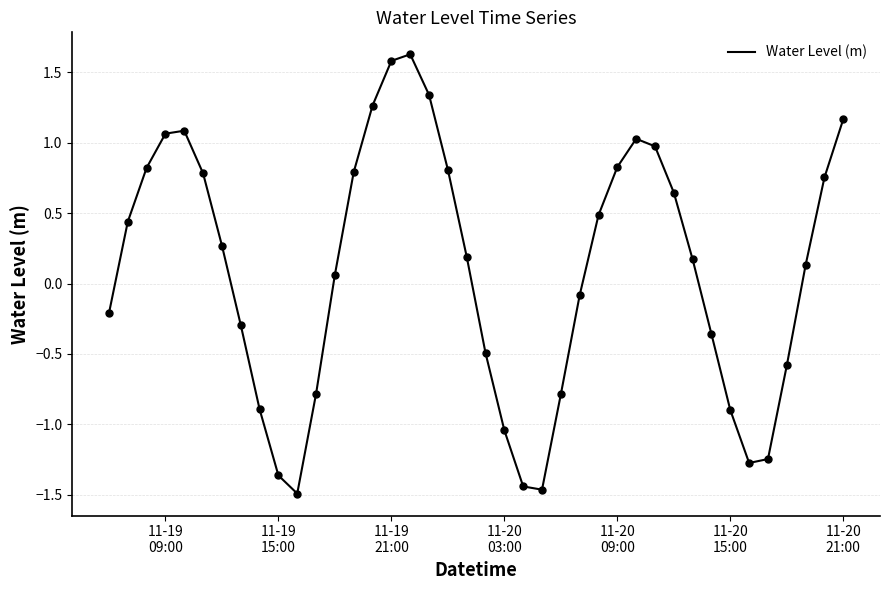

What is the greatest value displayed?

1.6